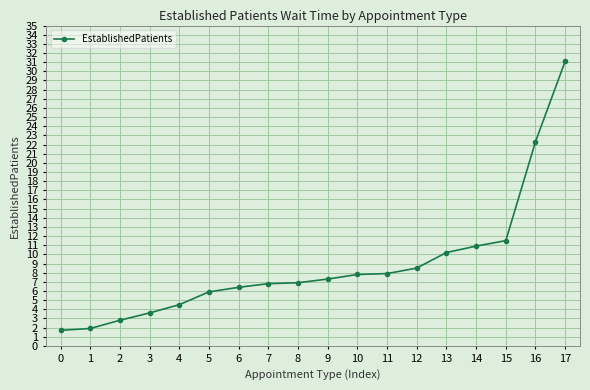

Which category has the highest value across all series?

17